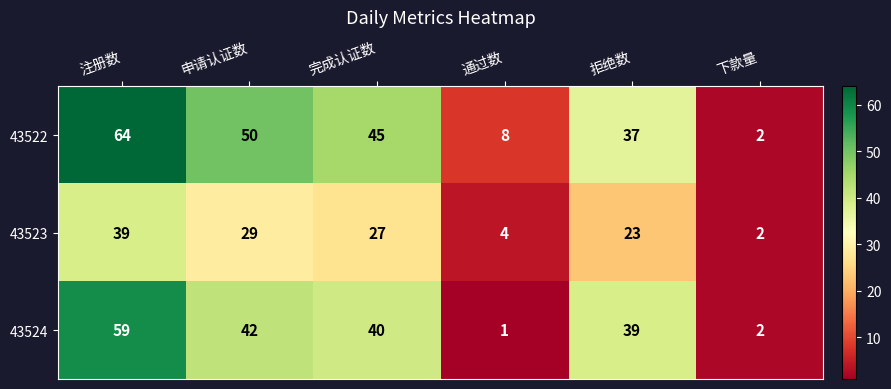

List the series in order of their overall mean, lowest first.

43523, 43524, 43522